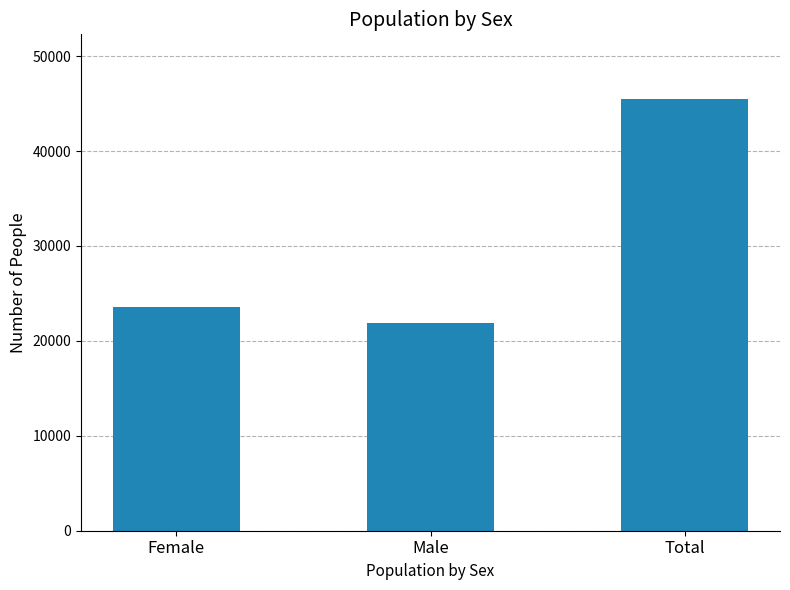

Where is the data nearest to the value 33663?

Female